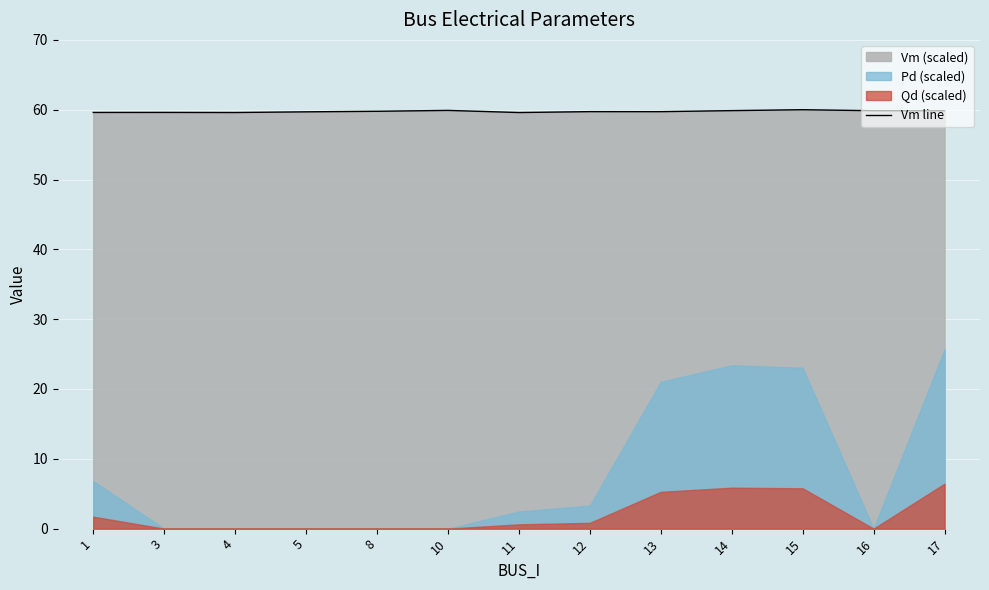

List the labels in order of value, smallest first.

11, 4, 1, 3, 5, 13, 12, 8, 17, 16, 14, 10, 15